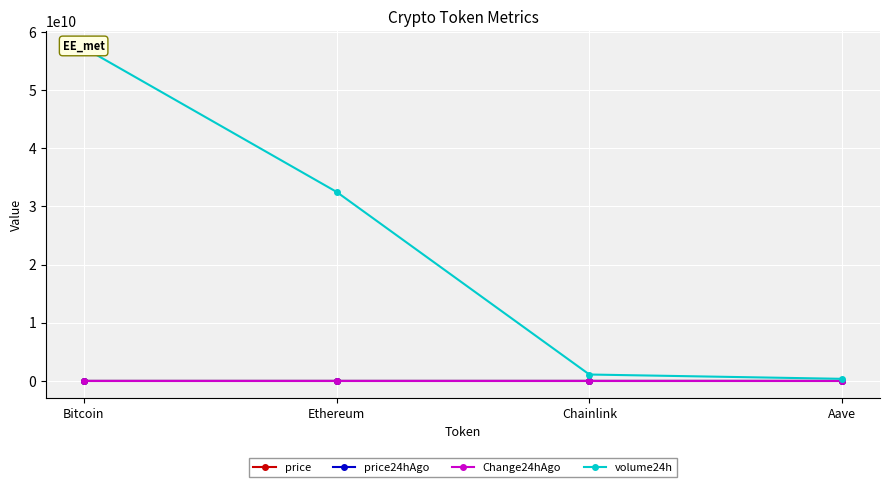

What are all the series names shown in the legend?

price, price24hAgo, Change24hAgo, volume24h